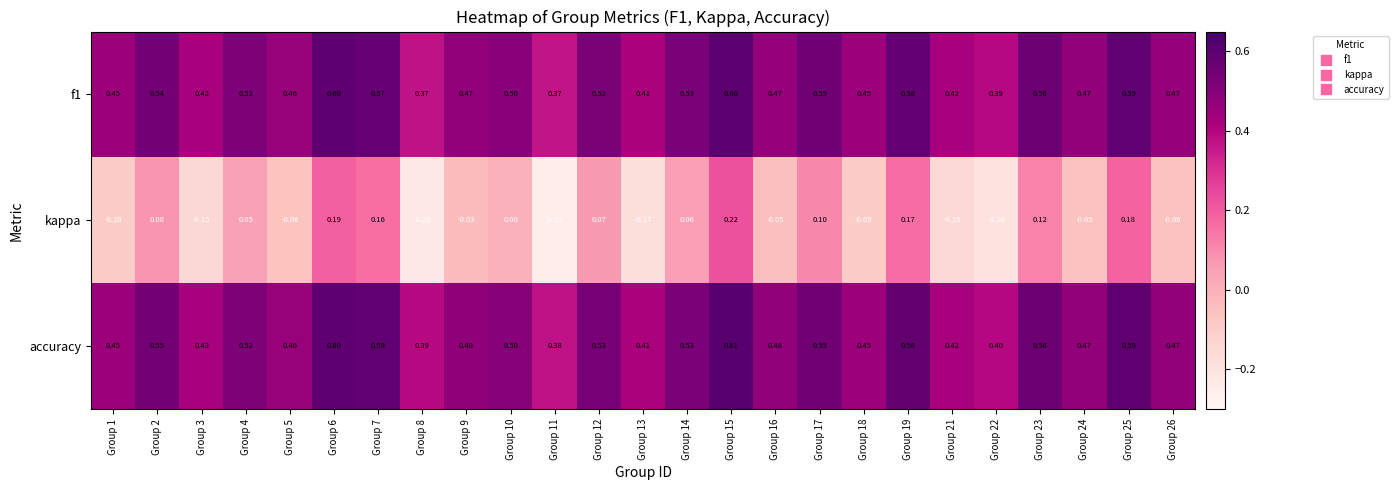

Which series has the widest spread of values?

kappa